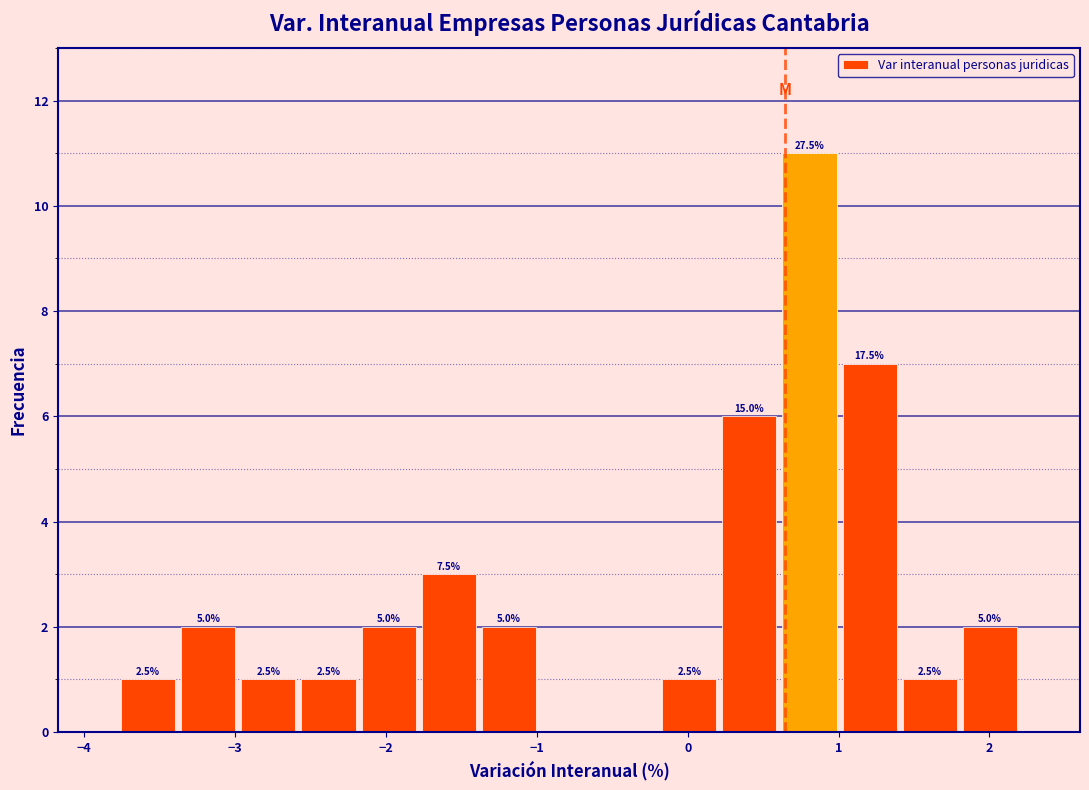

Around what value on the x-axis is the tallest bar? Give the approximate position of its centre, as read against the axis.

0.8